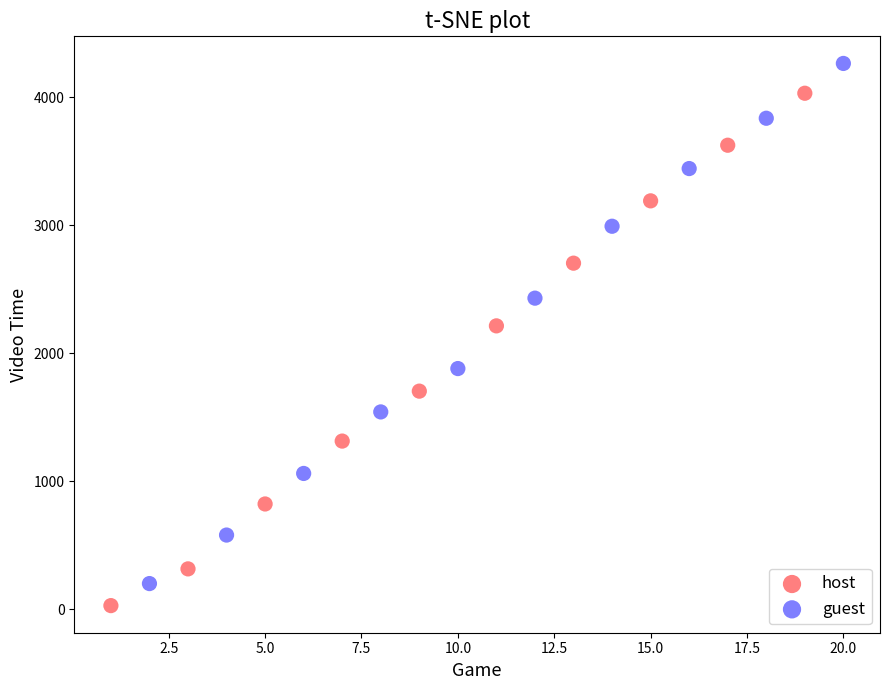

Which series has the largest Y range (max minus min)?

guest